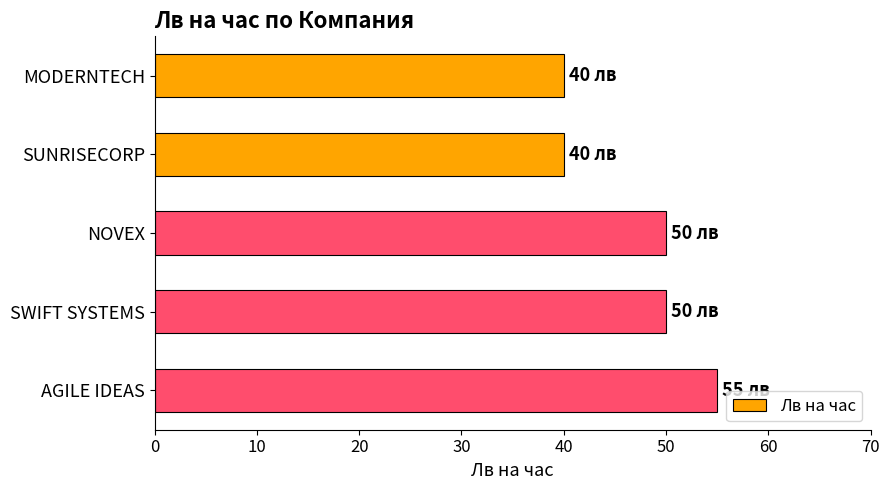

How many distinct data groups are displayed?

1